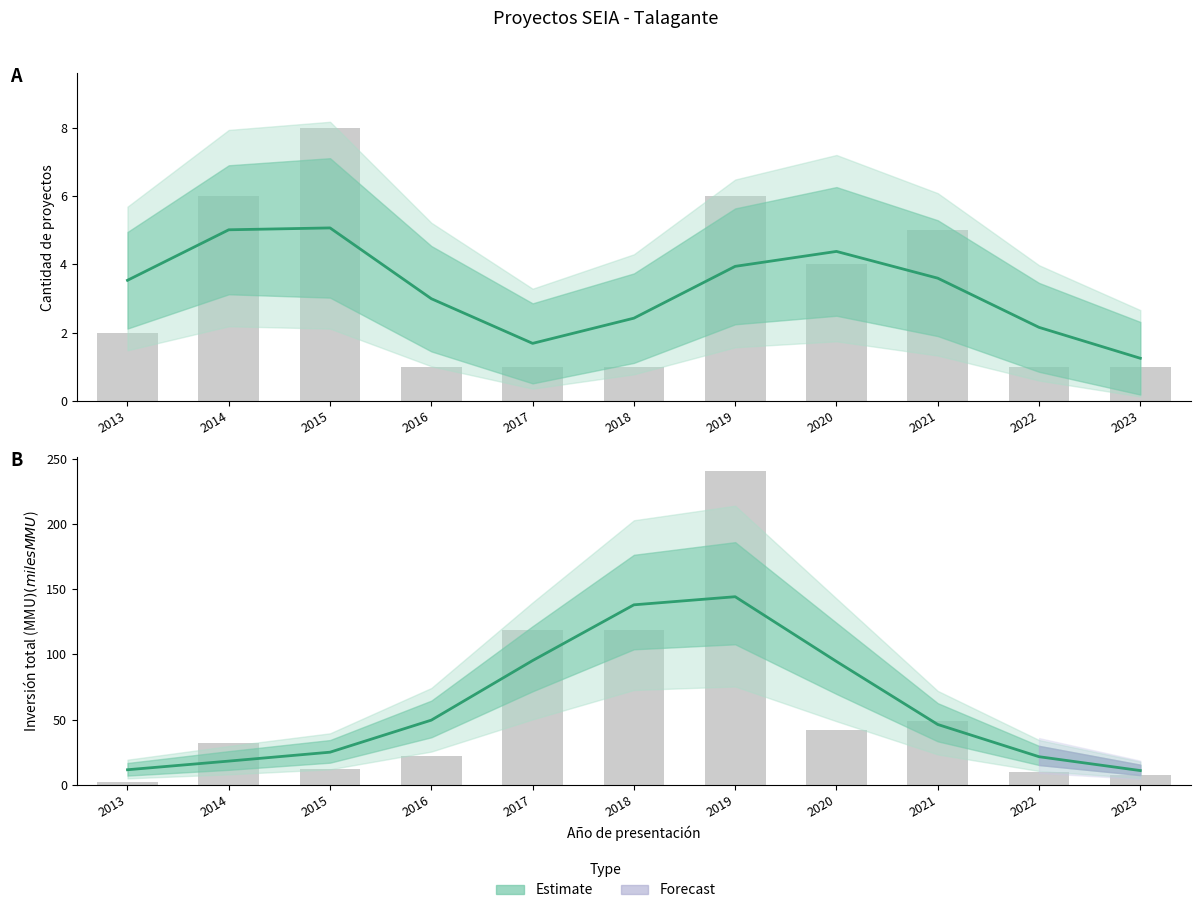

How many data points in Cantidad de proyectos are above 2?

5